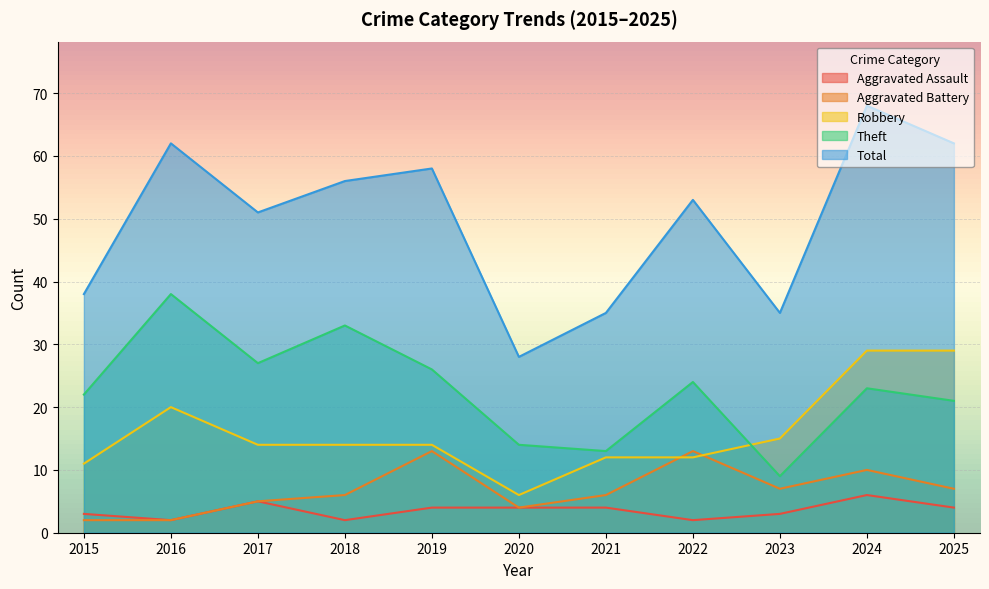

The Aggravated Assault series shows 10 at 2024. True or false?

False